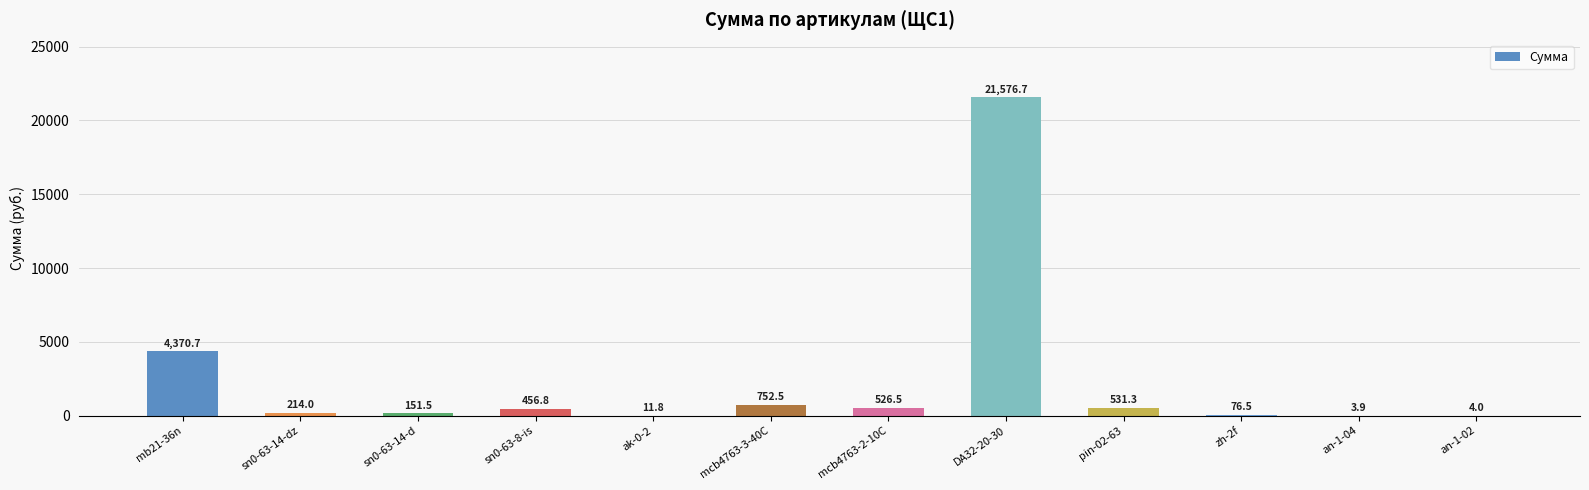

What is the greatest value displayed?

21576.7